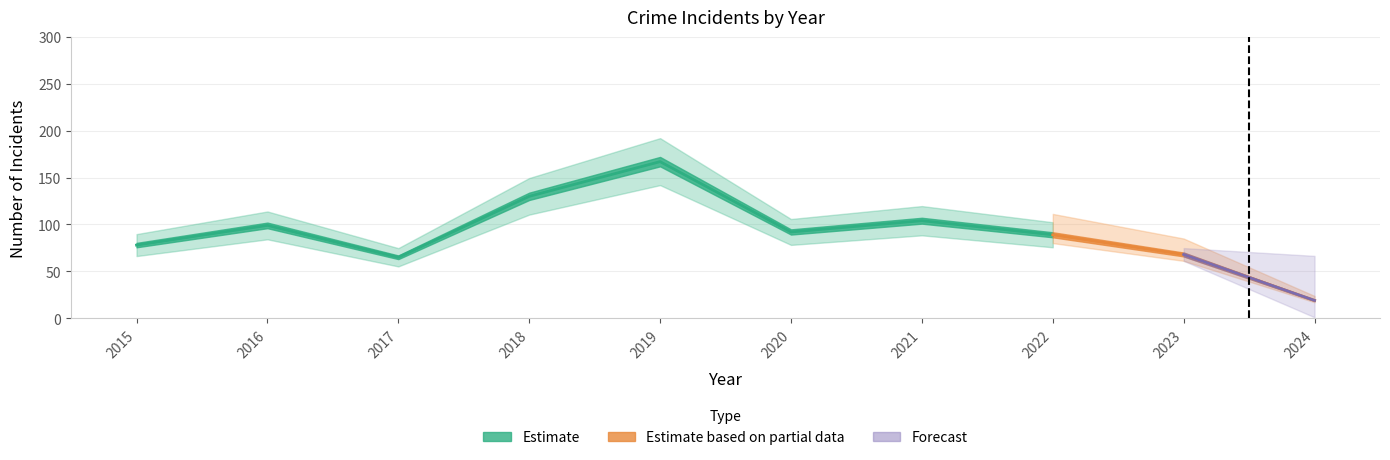

True or false: Theft and Aggravated Battery intersect in this chart.

False